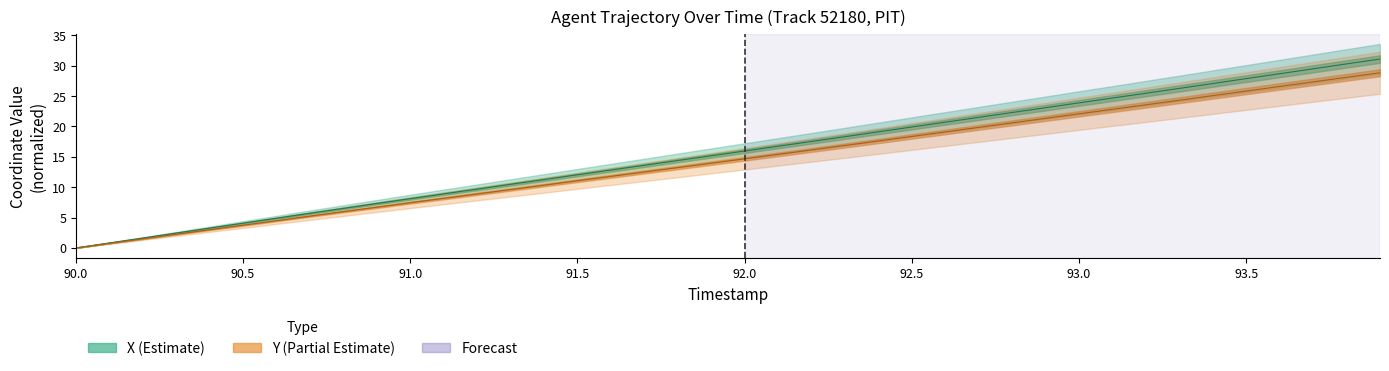

What is the difference between the highest and lowest values at 93.3?

1.9